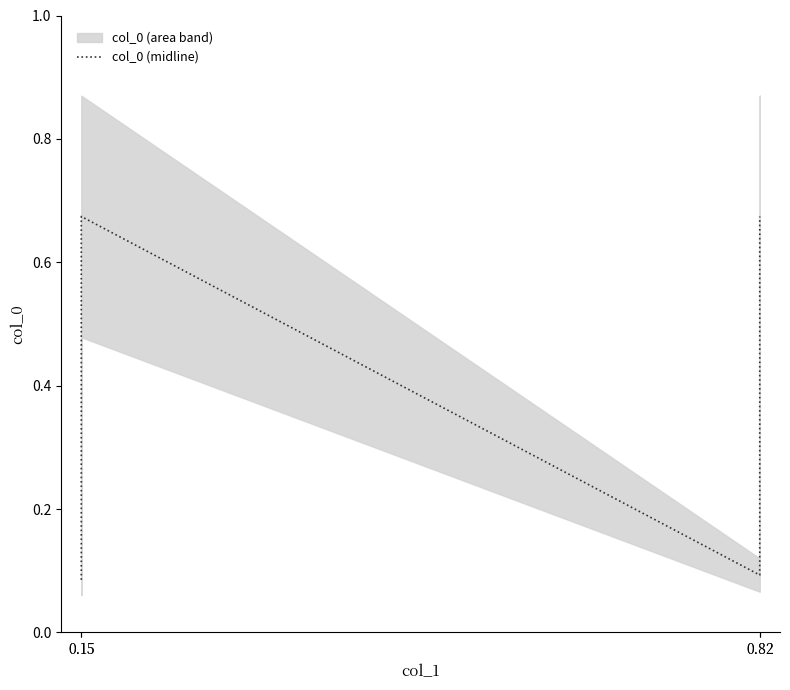

The chart shows a value of 0.1 at 0.15. True or false?

False